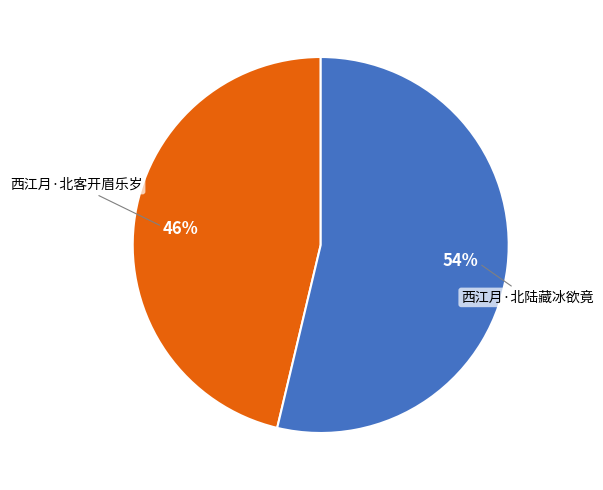

What is the smallest slice in the pie chart?

西江月·北客开眉乐岁